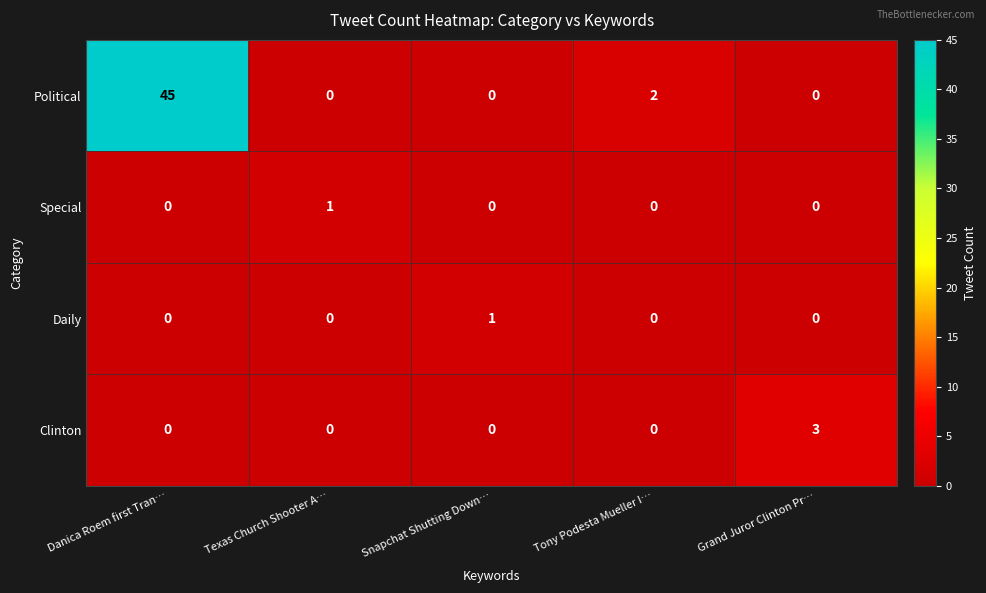

What is the difference between the Clinton values at Grand Juror Clinton Pr… and Tony Podesta Mueller I…?

3